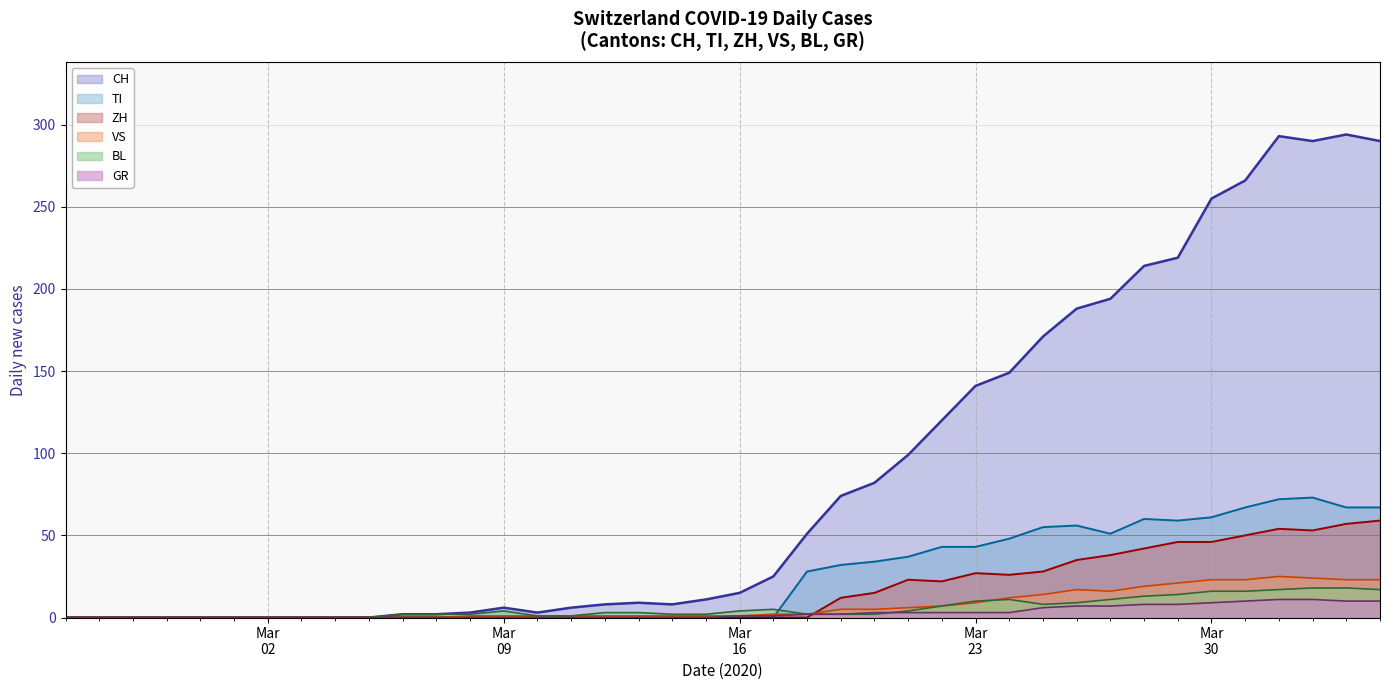

What is the difference between the maximum and second lowest values in the TI series?

73